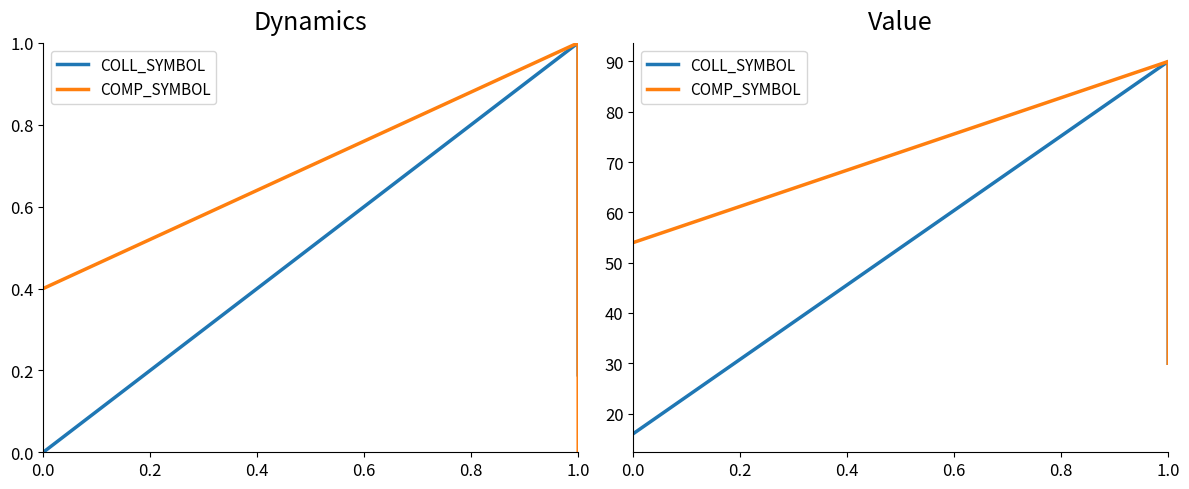

What is the maximum value for COLL_SYMBOL?

90